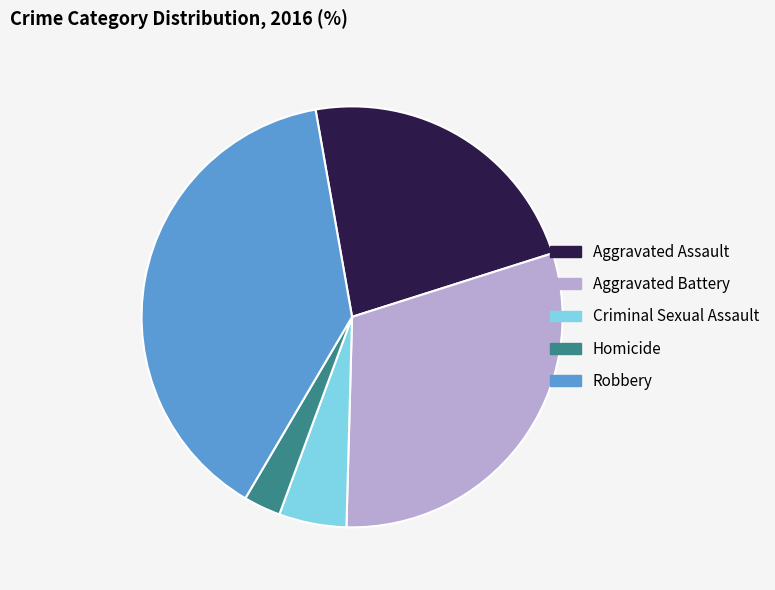

Rank the categories by value from highest to lowest.

Robbery, Aggravated Battery, Aggravated Assault, Criminal Sexual Assault, Homicide